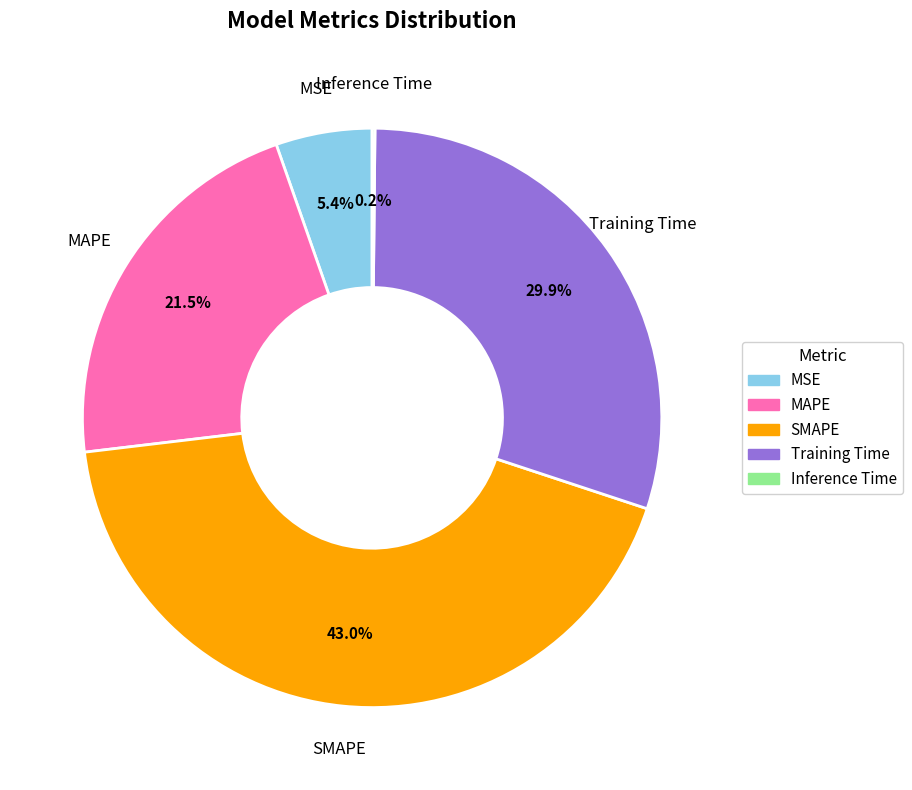

Which category has the biggest portion of the pie?

SMAPE